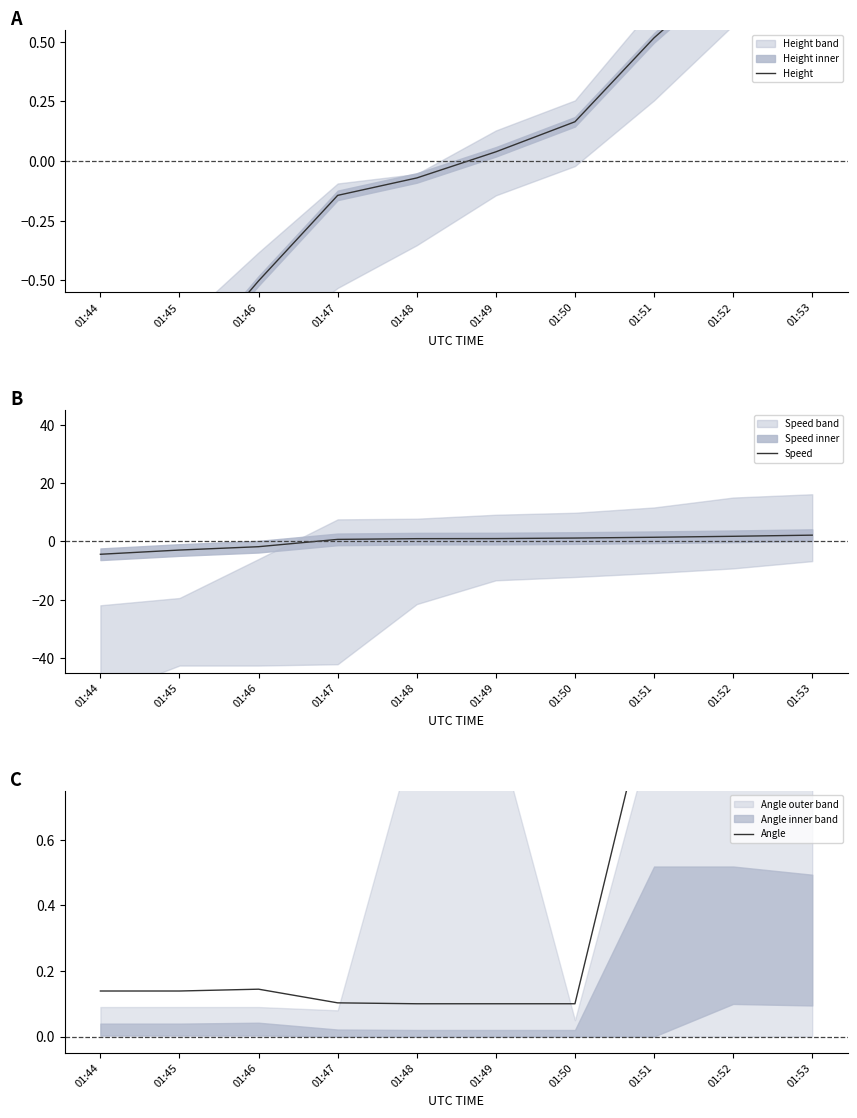

How many distinct data groups are displayed?

3